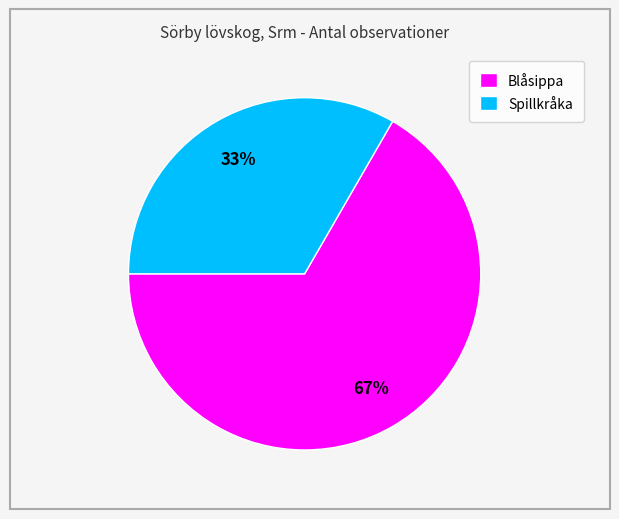

Do Spillkråka and Blåsippa together represent more than half of the pie?

Yes